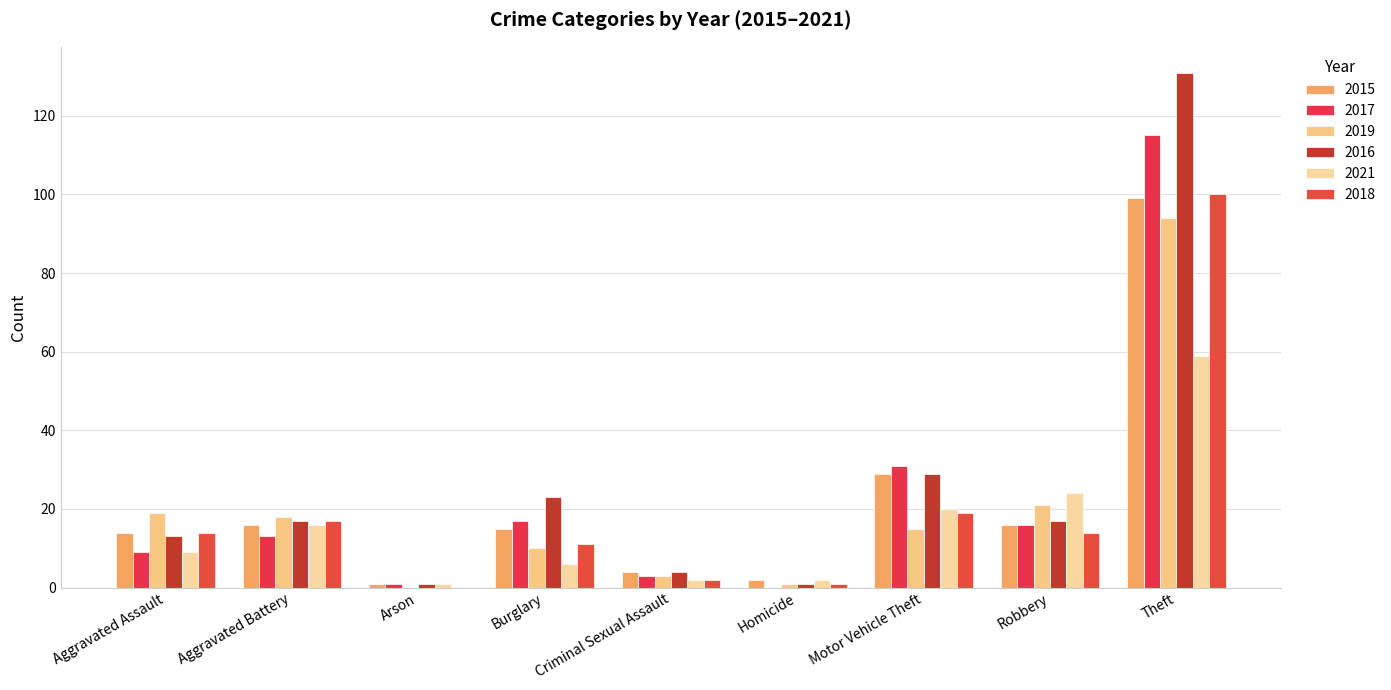

What is the average value of the 2017 series?

23